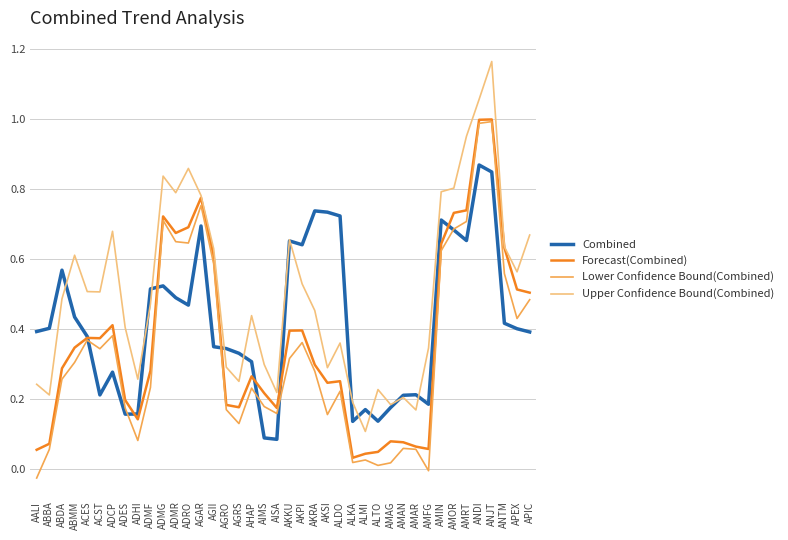

Which label corresponds to the largest value in the chart?

ANJT